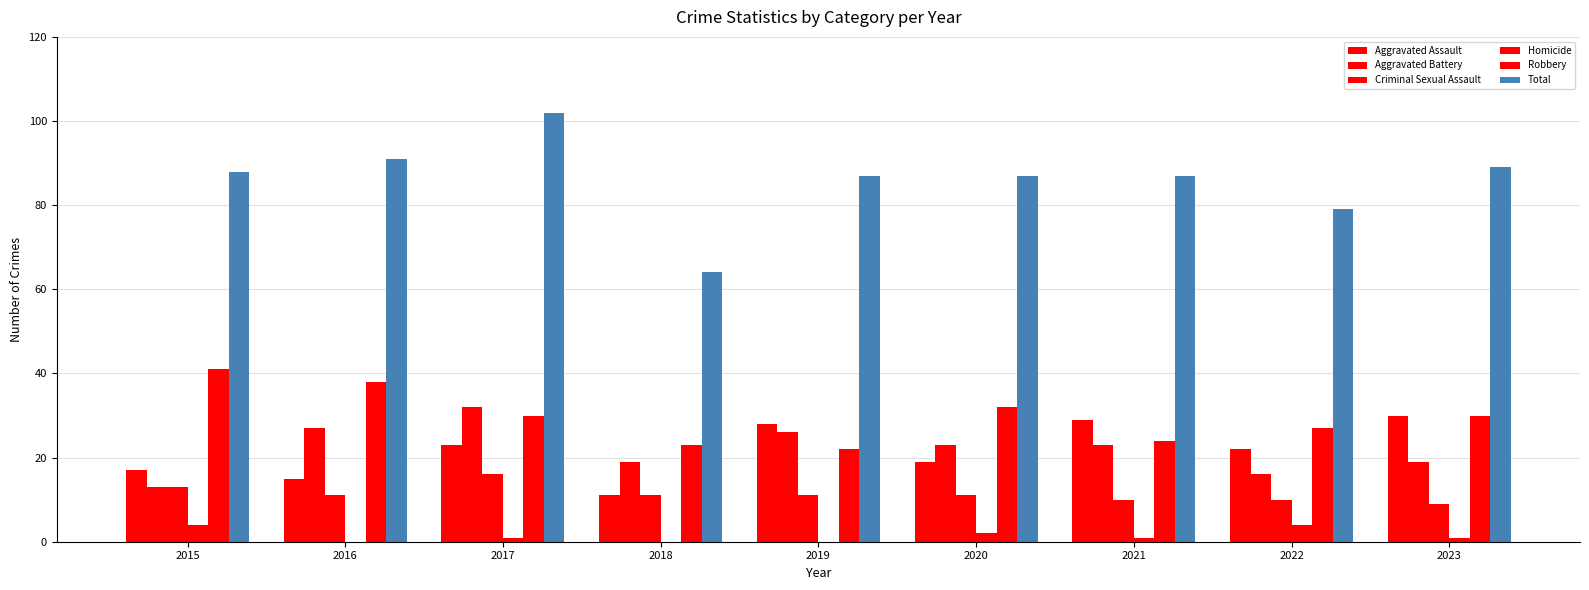

Which series has the largest range (max minus min)?

Total